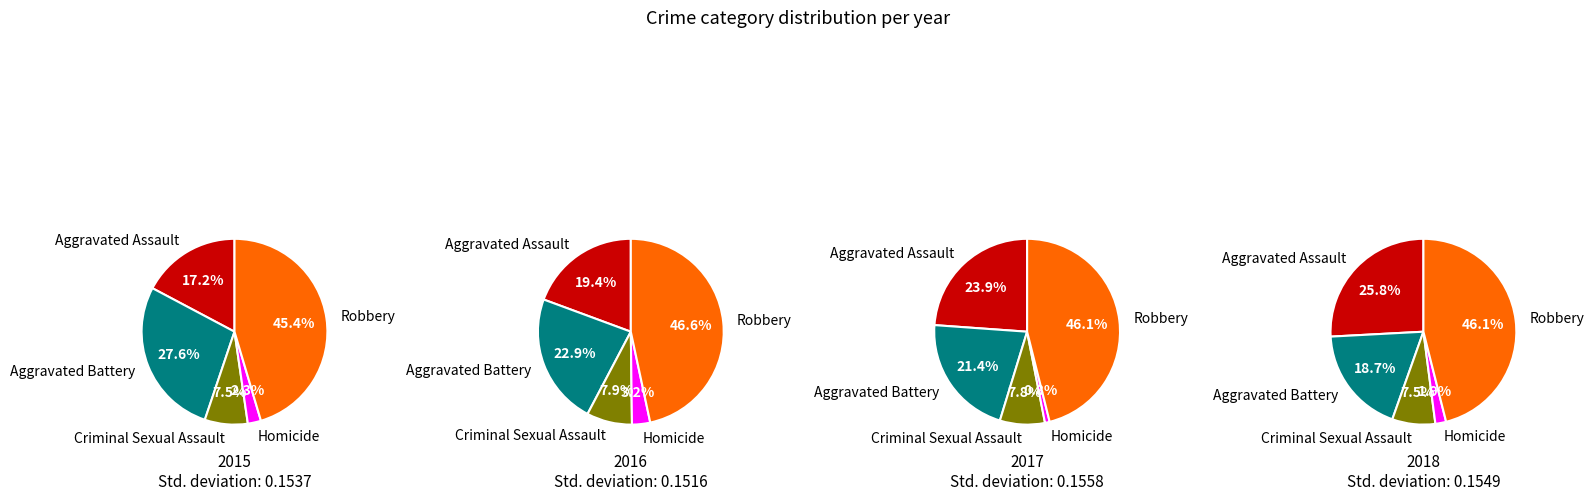

What is the largest slice in the pie chart?

Robbery